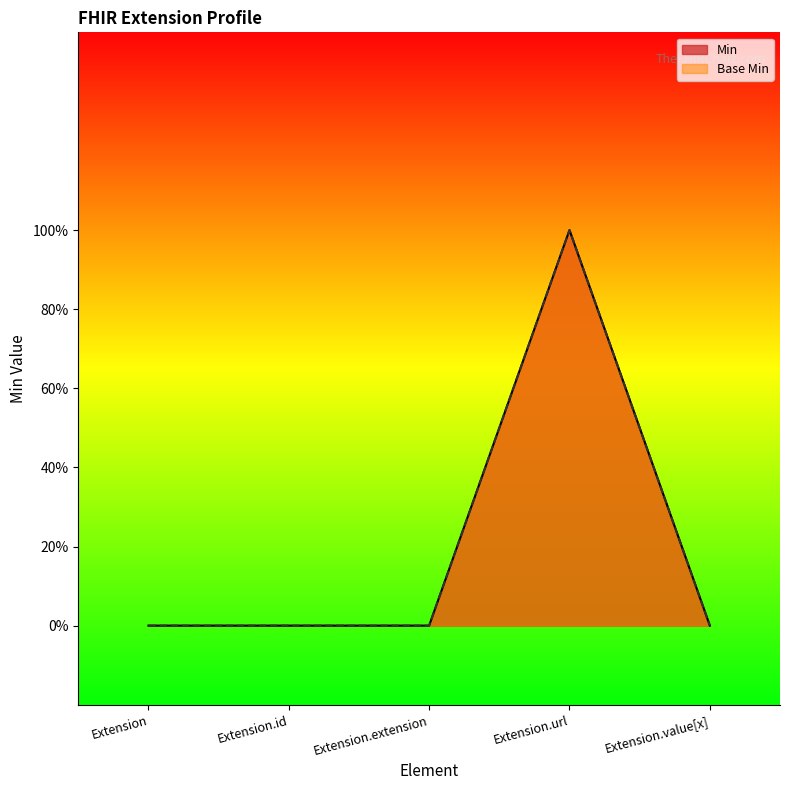

Reading right to left, what are all the values shown in this chart?

Min: Extension.value[x]=0	Extension.url=1	Extension.extension=0	Extension.id=0	Extension=0
Base Min: Extension.value[x]=0	Extension.url=1	Extension.extension=0	Extension.id=0	Extension=0